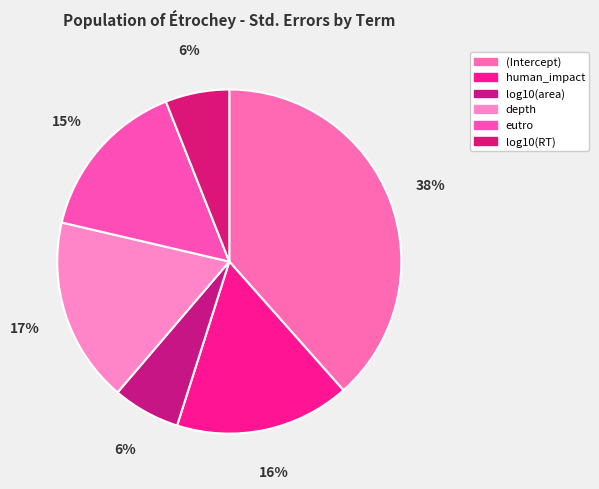

To the nearest percent, what is the combined percentage of depth and log10(RT)?

23%